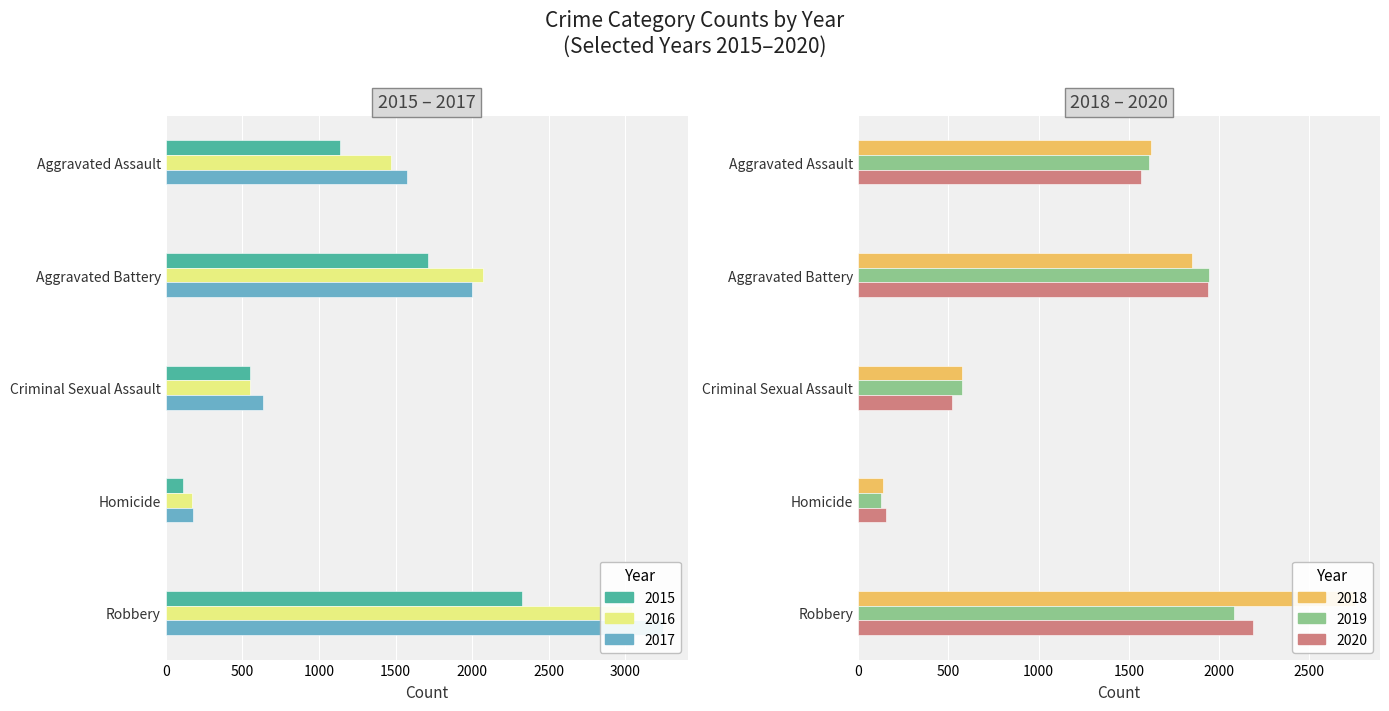

Which label corresponds to the largest value in the chart?

Robbery